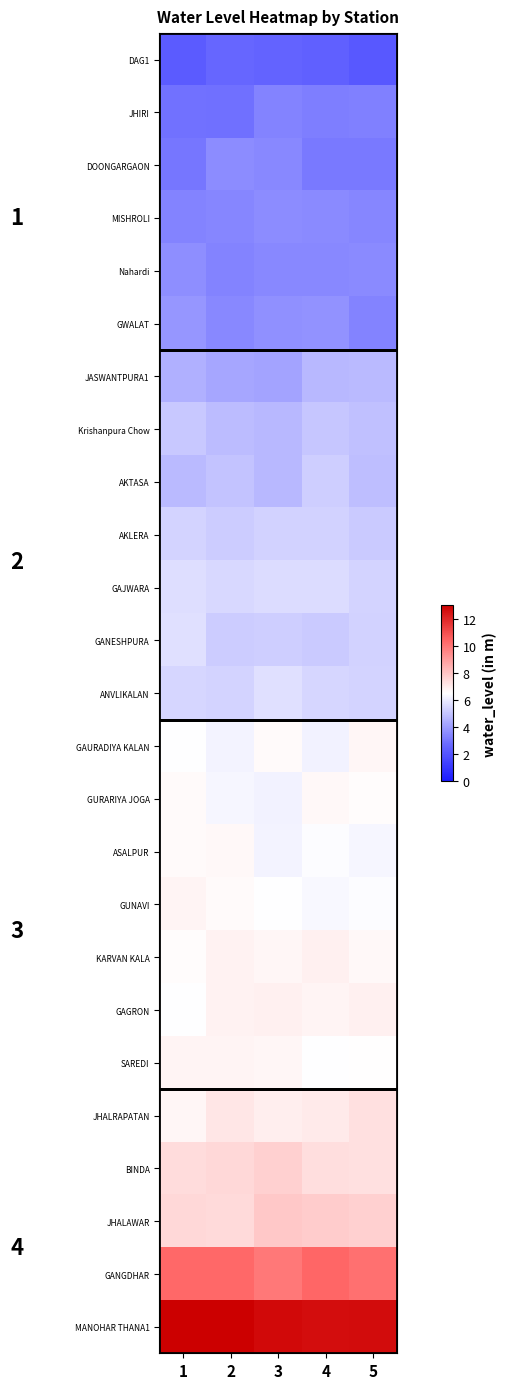

Is it true that AKTASA equals 3.2 at 3?

False